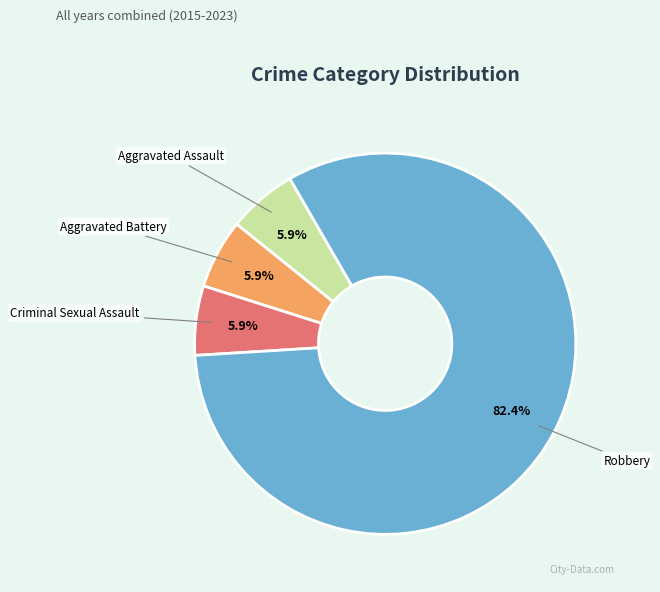

To the nearest percent, what is the difference between the largest and smallest slice percentages?

76%